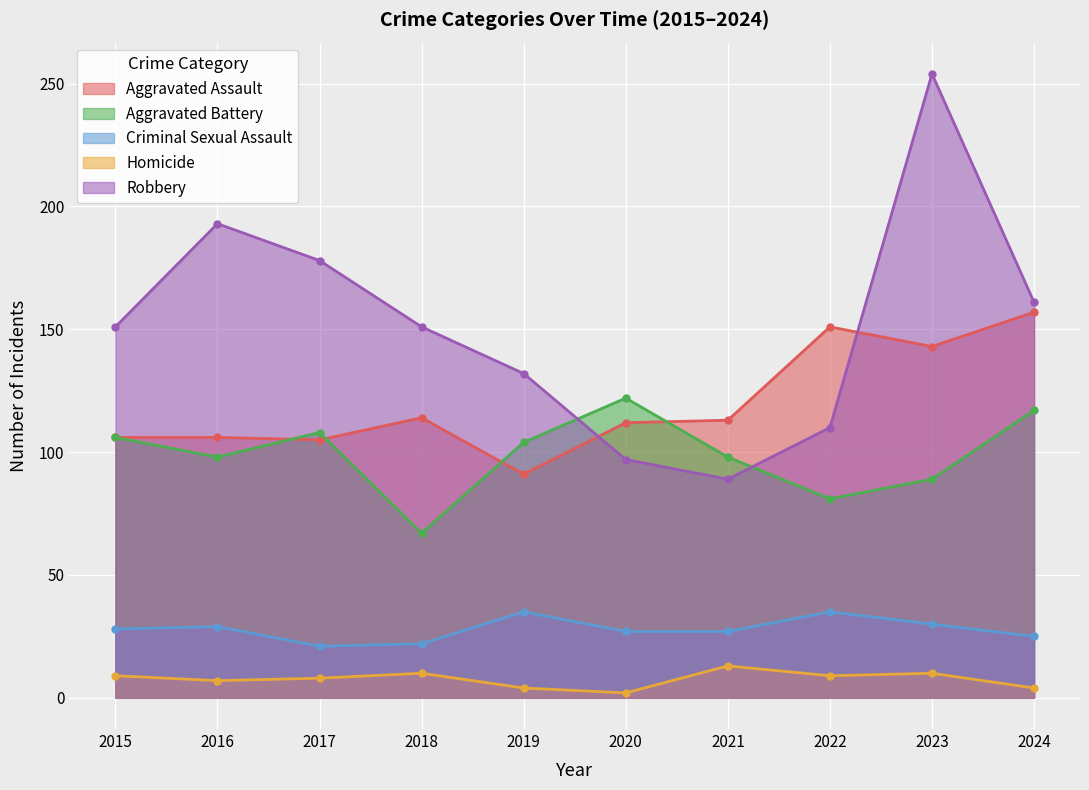

Where do Aggravated Assault and Robbery first cross each other?

2019 and 2020